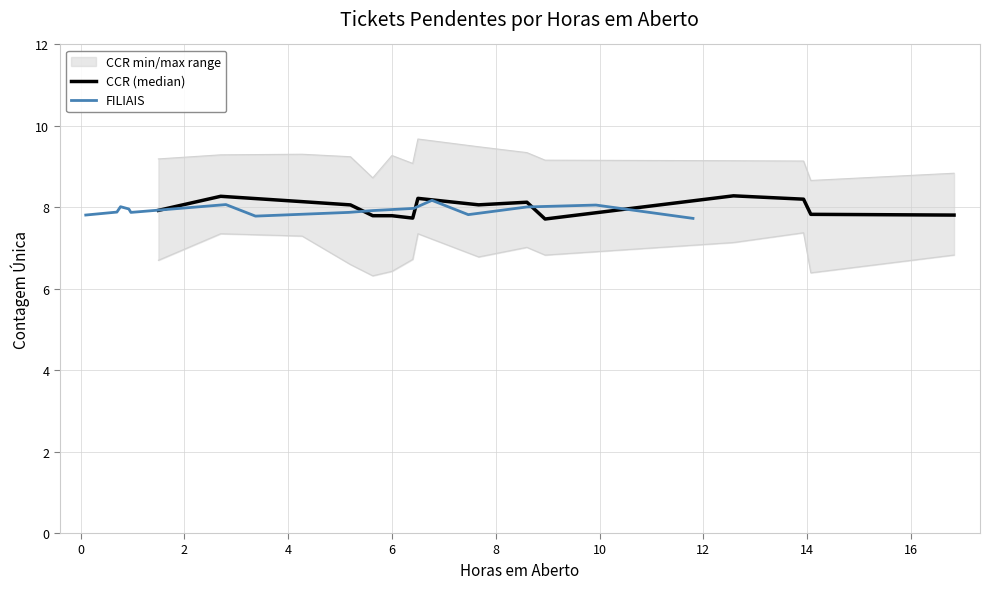

What is the minimum value for FILIAIS?

7.7